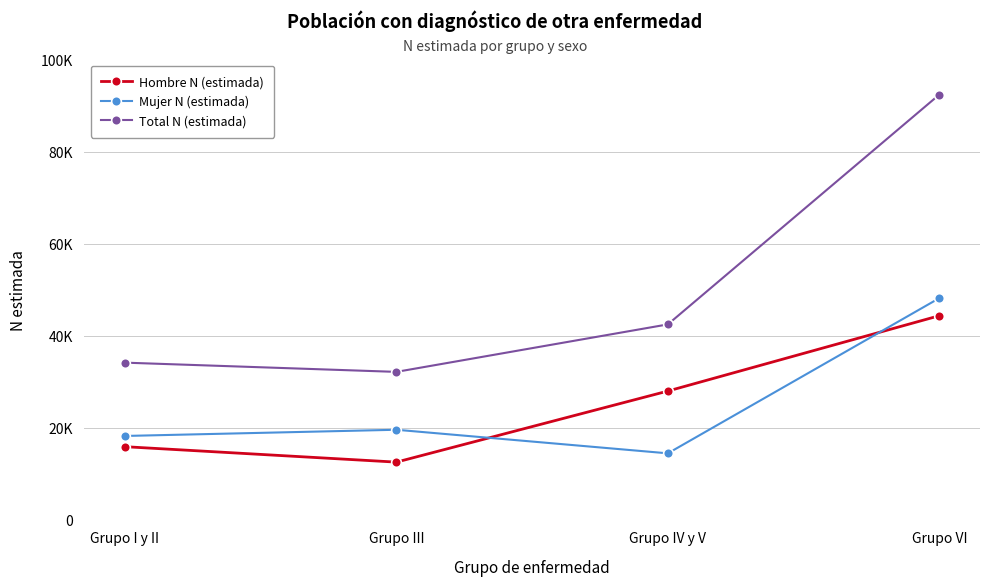

What is the approximate value of Hombre N (estimada) at Grupo III, to the nearest 50?

12550